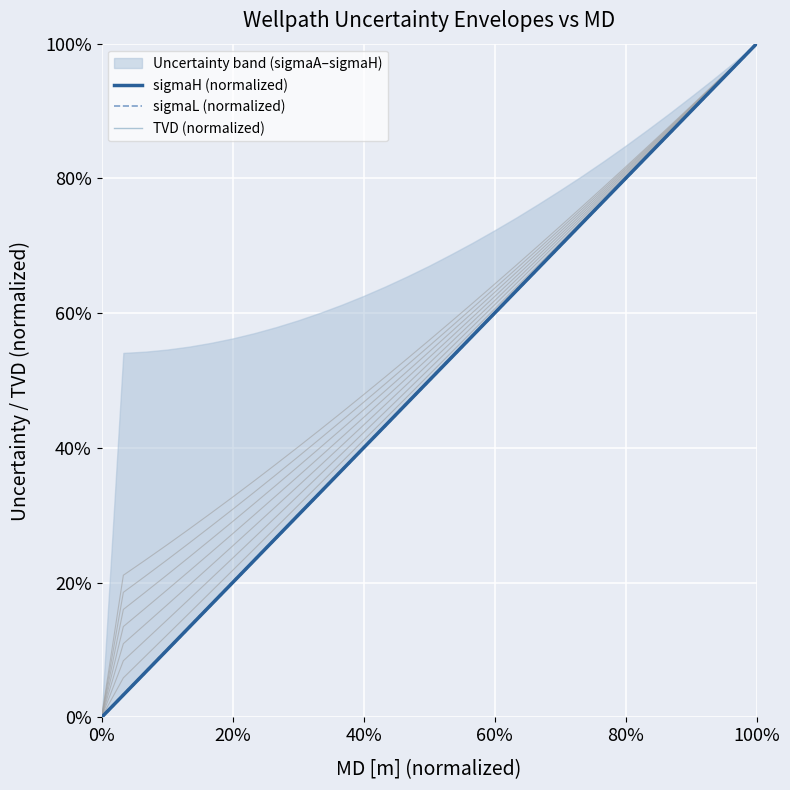

Rank the series by their maximum value, from highest to lowest.

sigmaH (normalized), sigmaL (normalized), TVD (normalized)